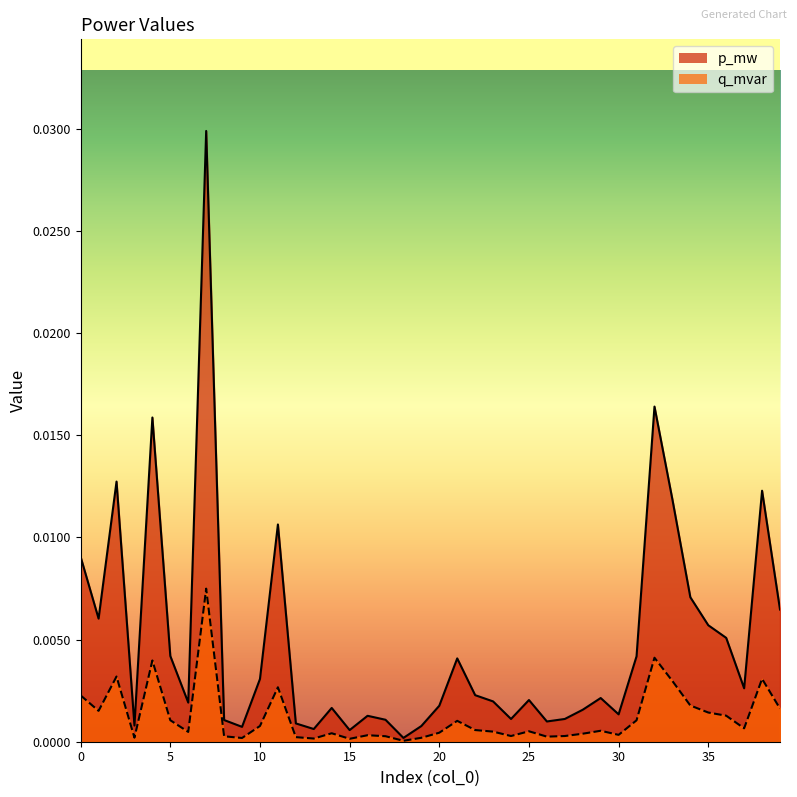

Rank the categories by p_mw value from highest to lowest.

7, 32, 4, 2, 38, 33, 11, 0, 34, 39, 1, 35, 36, 5, 31, 21, 10, 37, 22, 29, 25, 23, 6, 20, 14, 28, 30, 16, 27, 24, 17, 8, 26, 12, 3, 19, 9, 13, 15, 18